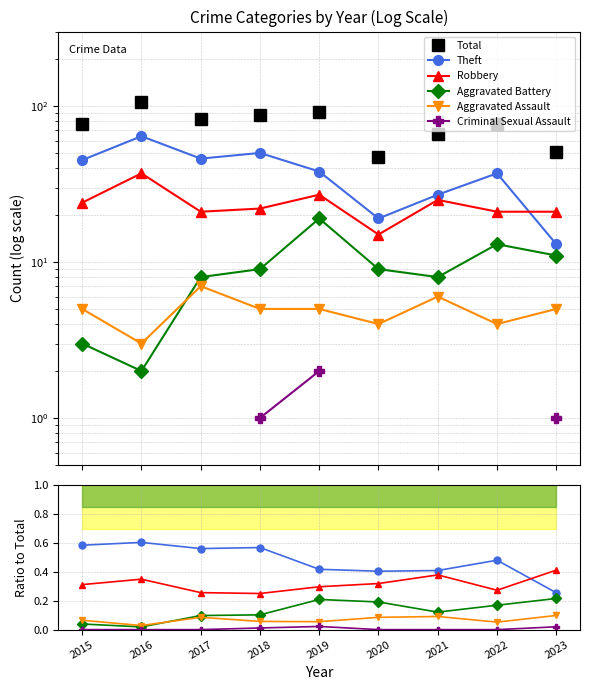

Rank the series at 2022 from lowest to highest value.

Criminal Sexual Assault, Aggravated Assault, Aggravated Battery, Robbery, Theft, Total